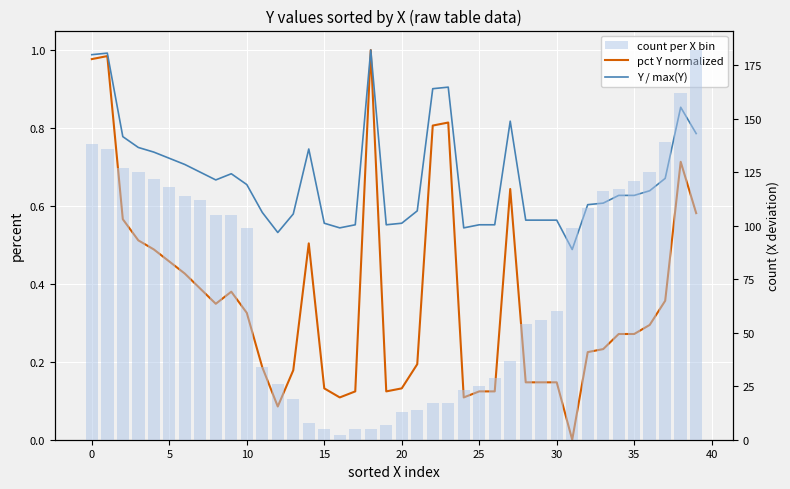

True or false: pct Y normalized has a value of 0.1 at 5.

False